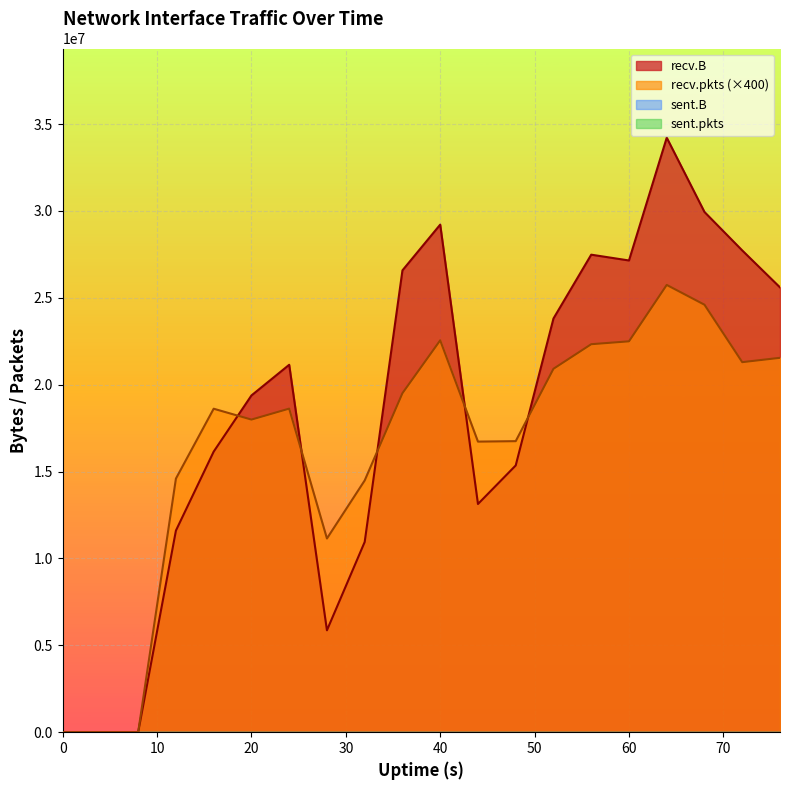

What is the spread (max minus min) of values at 32?

3540650